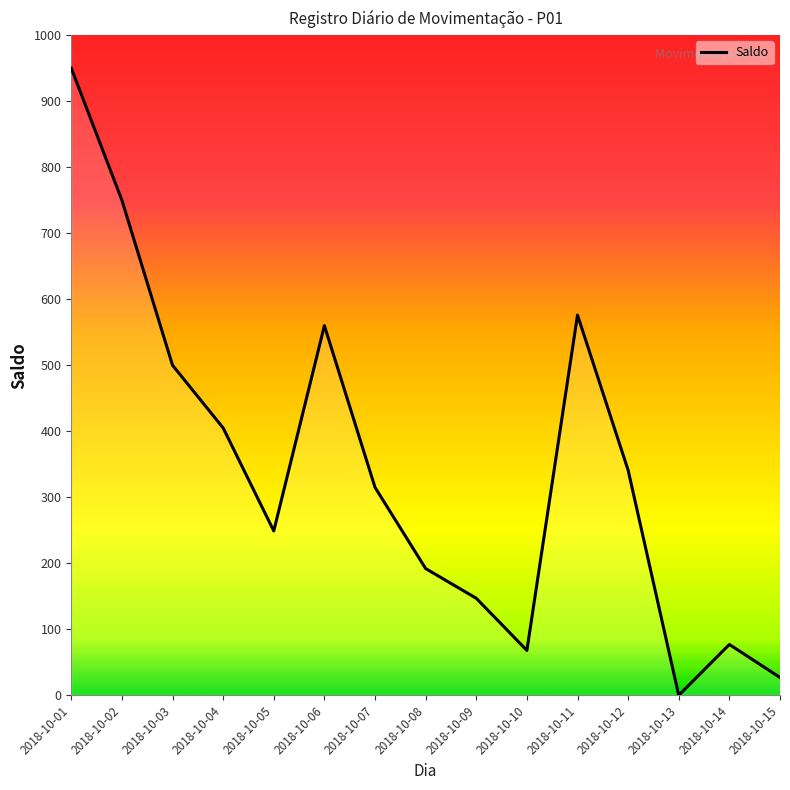

What is the greatest value displayed?

950